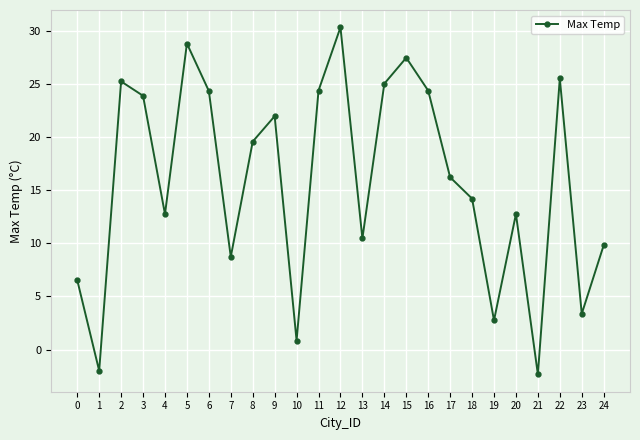

Which has a higher value, 4 or 8?

8